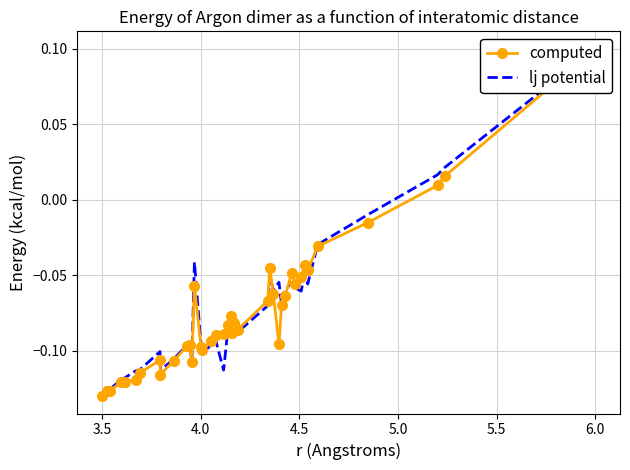

Reading left to right, extract all data points from this chart.

computed: -0.1	-0.1	-0.1	-0.1	-0.1	-0.1	-0.1	-0.1	-0.1	-0.1	-0.1	-0.1	-0.1	-0.1	-0.1	-0.1	-0.1	-0.1	-0.1	-0.1	-0.1	-0.1	-0.1	-0.1	-0.1	-0.0	-0.1	-0.1	-0.1	-0.1	-0.0	-0.1	-0.1	-0.0	-0.0	-0.0	-0.0	0.0	0.0	0.1
lj potential: -0.1	-0.1	-0.1	-0.1	-0.1	-0.1	-0.1	-0.1	-0.1	-0.1	-0.1	-0.1	-0.1	-0.0	-0.1	-0.1	-0.1	-0.1	-0.1	-0.1	-0.1	-0.1	-0.1	-0.1	-0.1	-0.1	-0.1	-0.1	-0.1	-0.1	-0.1	-0.1	-0.1	-0.0	-0.1	-0.0	-0.0	0.0	0.0	0.1